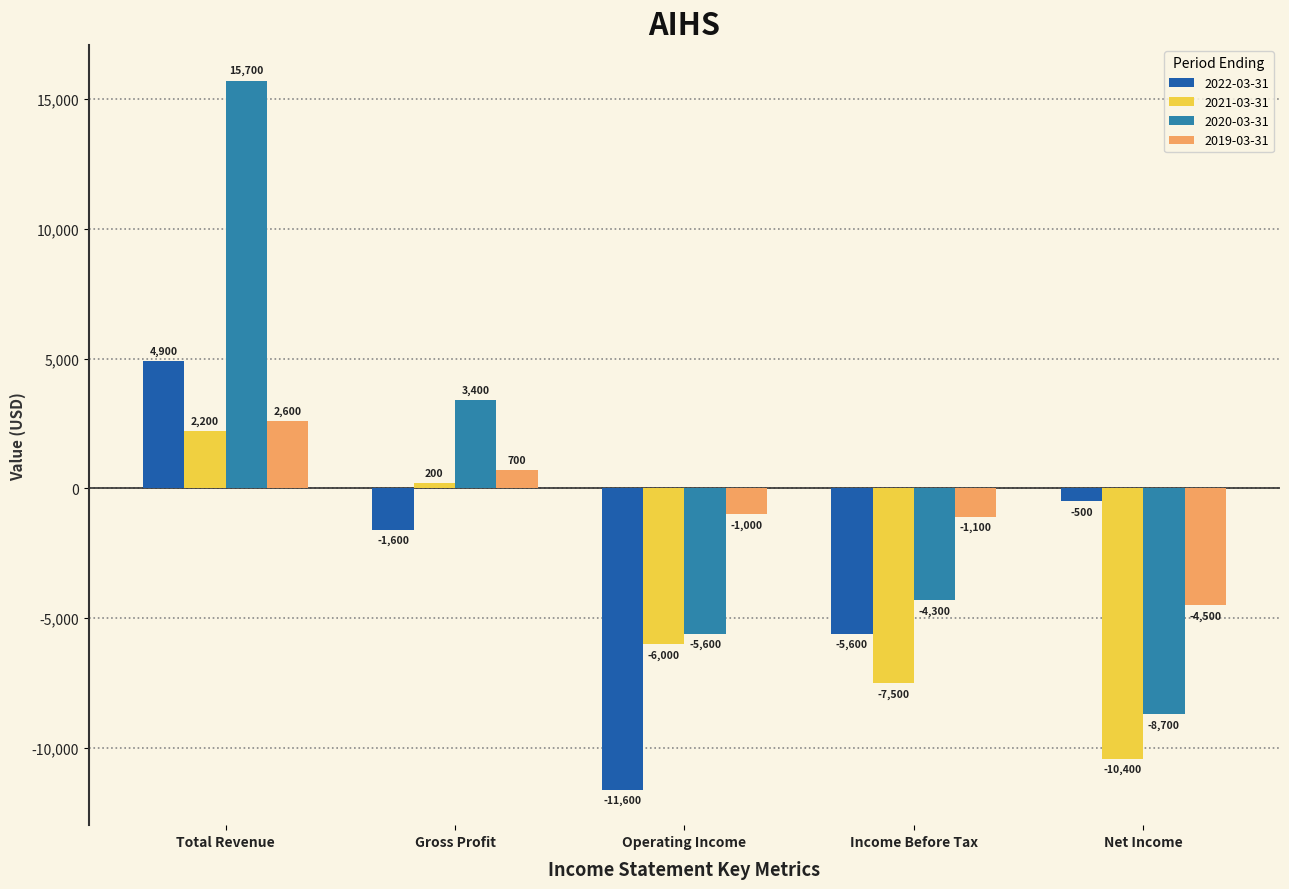

Rank the series at Total Revenue from highest to lowest value.

2020-03-31, 2022-03-31, 2019-03-31, 2021-03-31